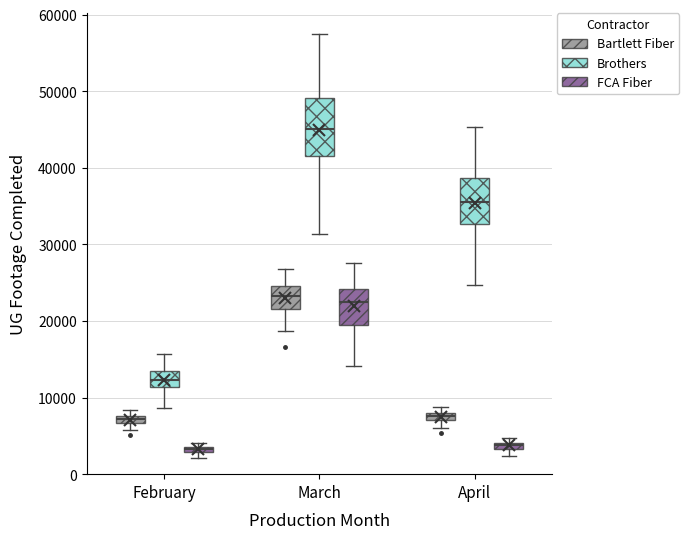

Which box has the highest median line?

March (Brothers)